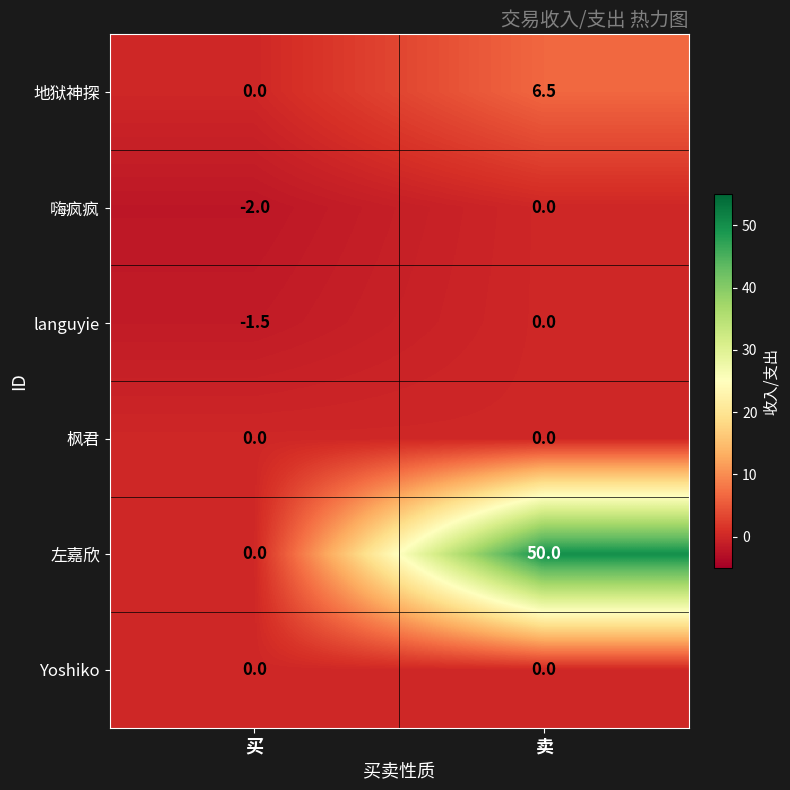

At which label is languyie closest to 0?

卖